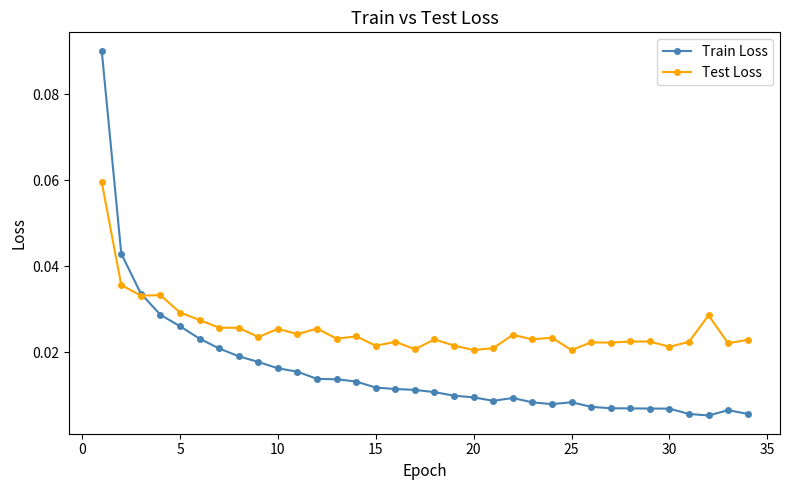

Rank the series by their maximum value, from highest to lowest.

Train Loss, Test Loss